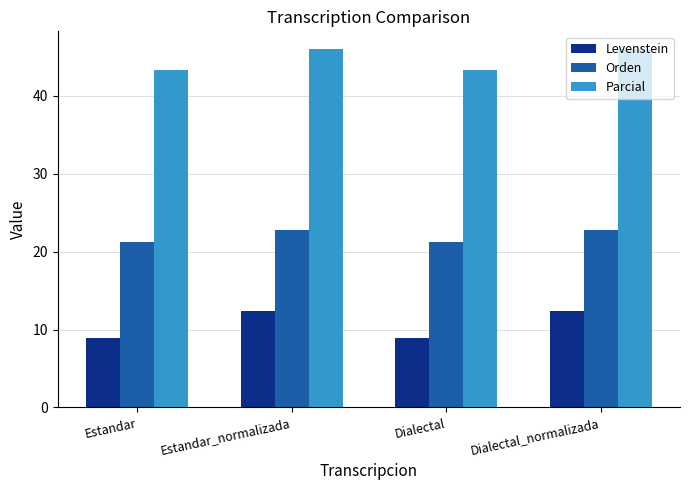

How many bars are there in each group?

3